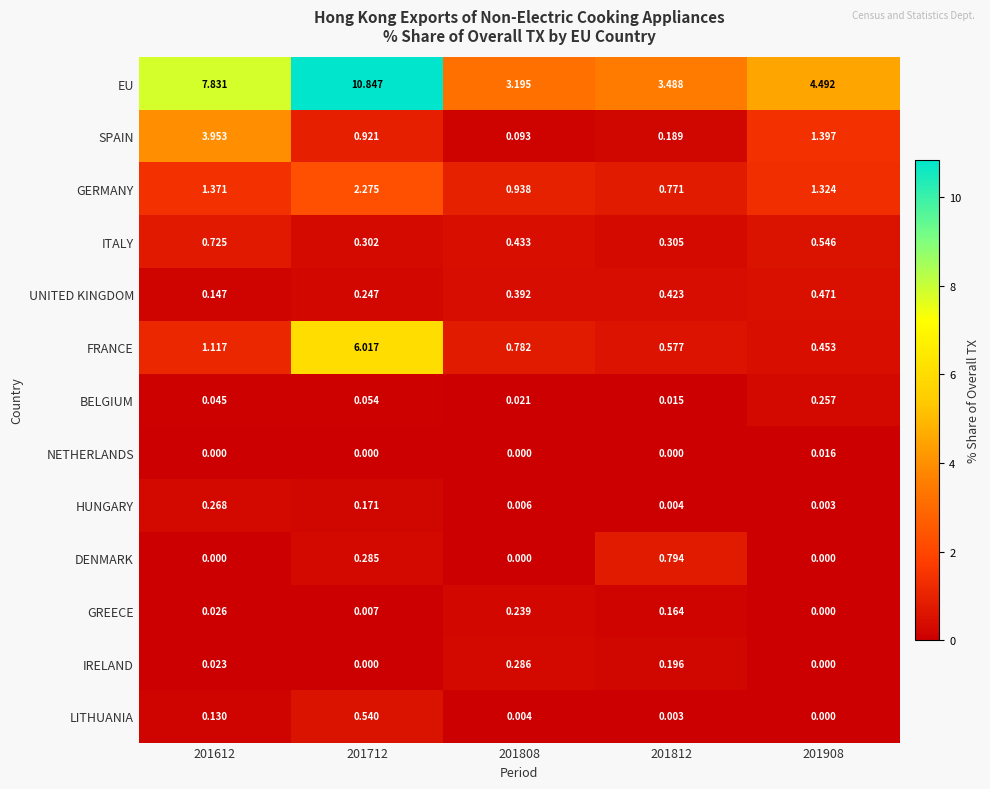

Is the value of BELGIUM at 201808 greater than the value of EU at 201808?

No